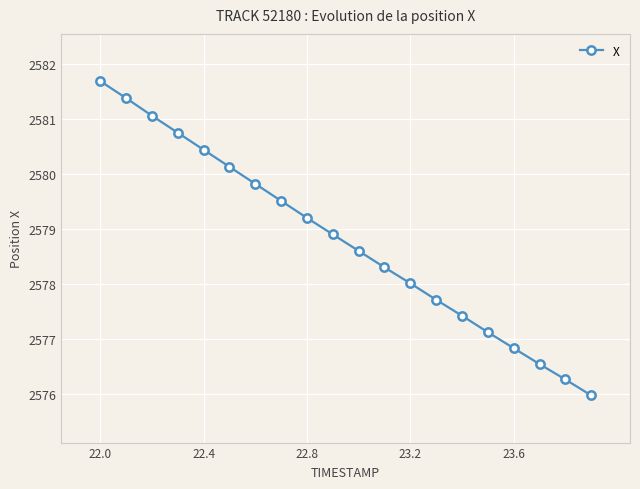

What is the average value?

2578.8